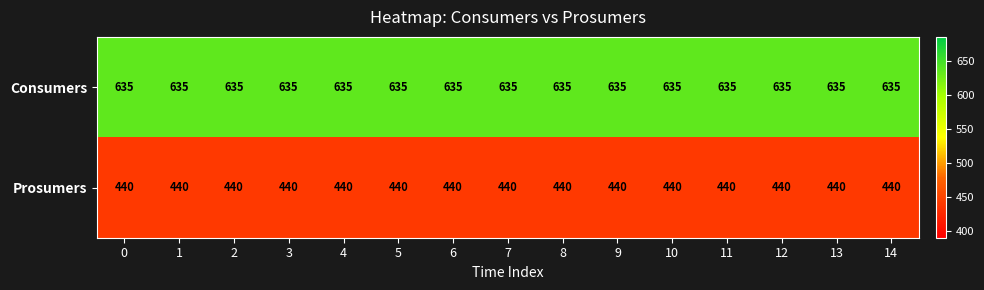

What is the total value across all series at 8?

1075